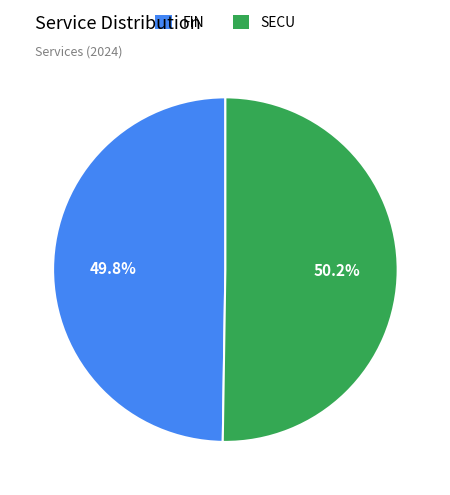

To the nearest percent, what is the average slice percentage?

50%